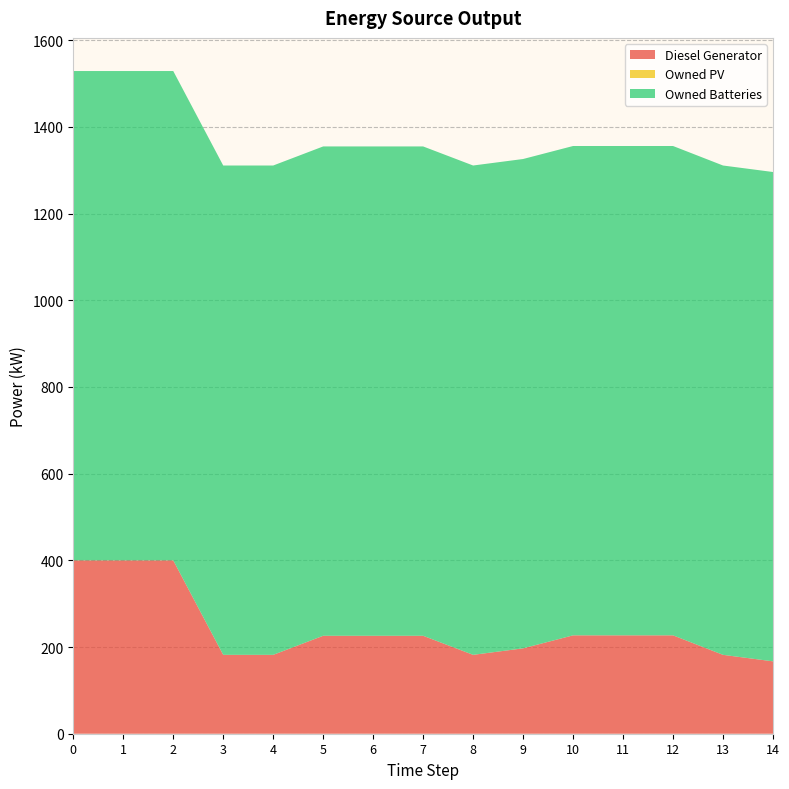

Reading left to right, what are all the values shown in this chart?

Diesel Generator: 0=400.0	1=400.0	2=400.0	3=182.0	4=182.0	5=226.0	6=226.0	7=226.0	8=182.0	9=197.0	10=227.0	11=227.0	12=227.0	13=182.0	14=167.0
Owned PV: 0=0.0	1=0.0	2=0.0	3=0.0	4=0.0	5=0.0	6=0.0	7=0.0	8=0.0	9=0.0	10=0.0	11=0.0	12=0.0	13=0.0	14=0.0
Owned Batteries: 0=1129.0	1=1129.0	2=1129.0	3=1129.0	4=1129.0	5=1129.0	6=1129.0	7=1129.0	8=1129.0	9=1129.0	10=1129.0	11=1129.0	12=1129.0	13=1129.0	14=1129.0